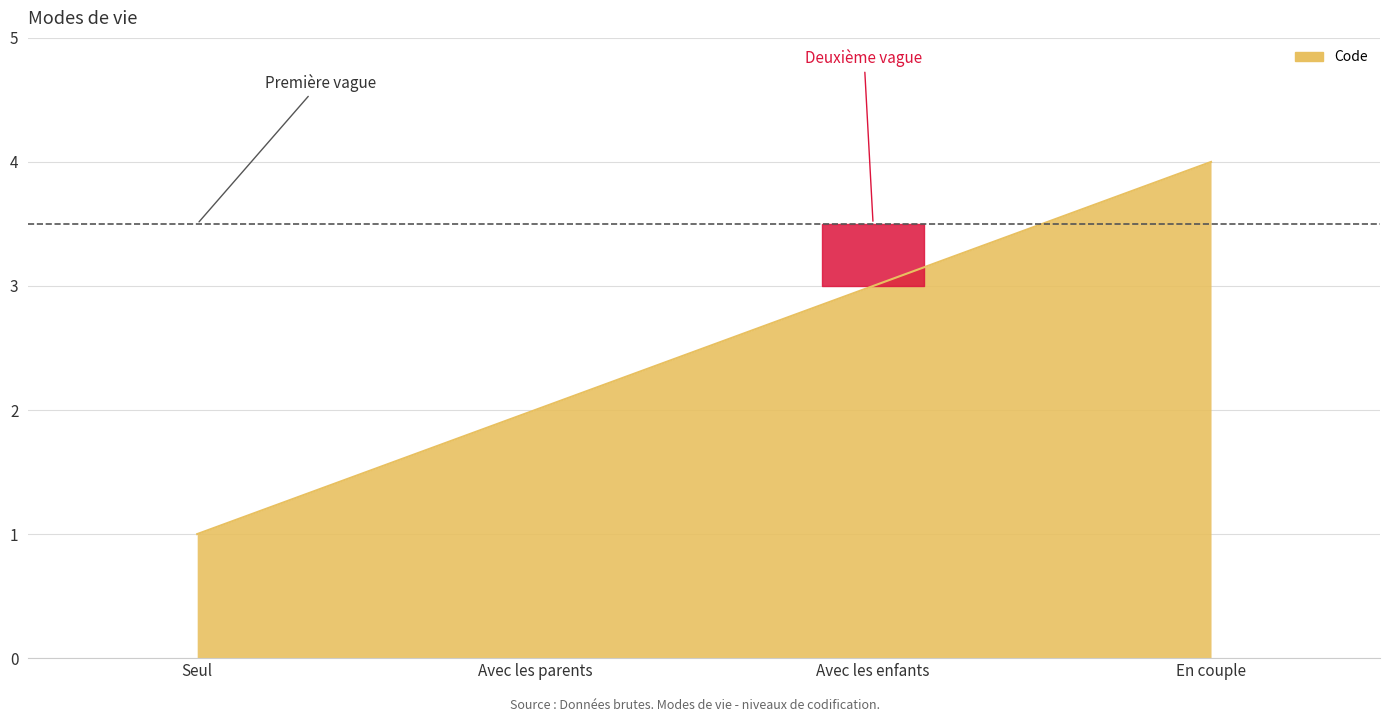

Which has a higher value, En couple or Seul?

En couple